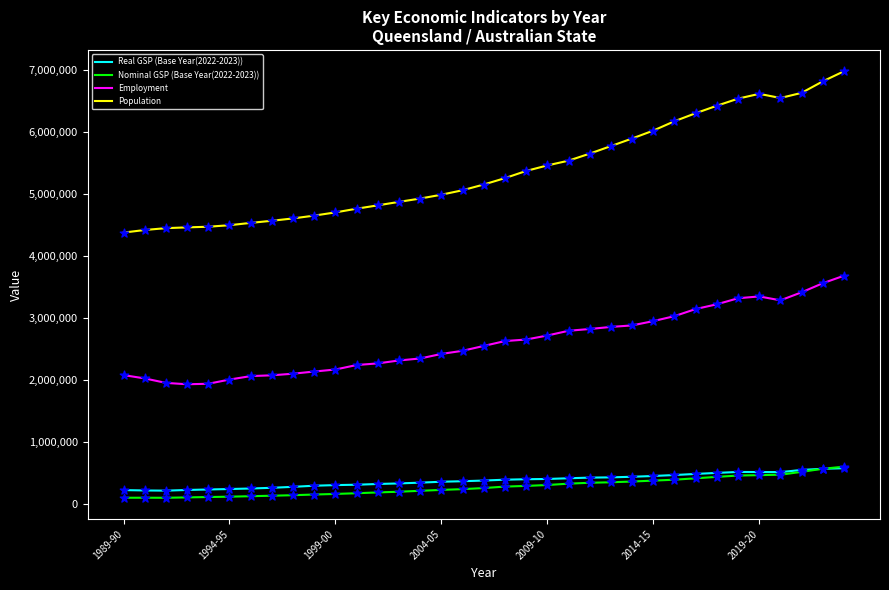

Which series has the largest total across all categories?

Population